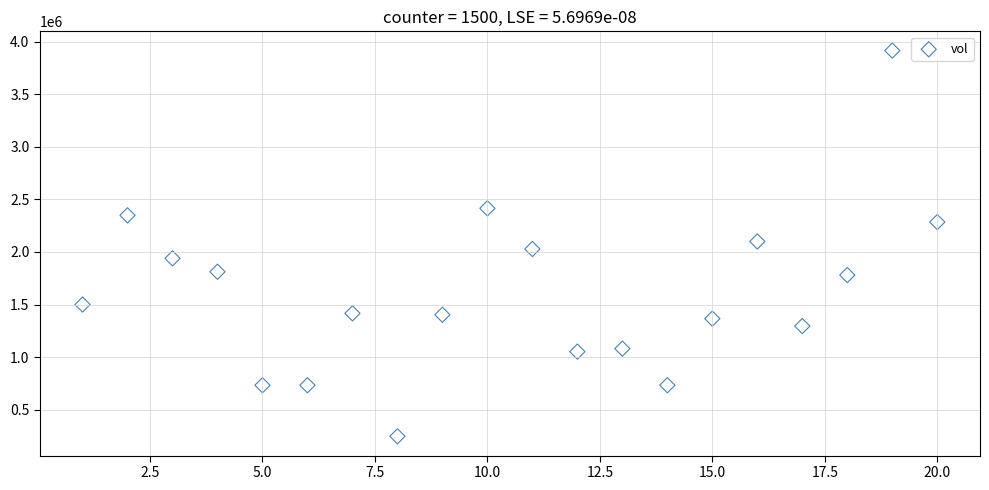

What is the range of X values (max minus min)?

19